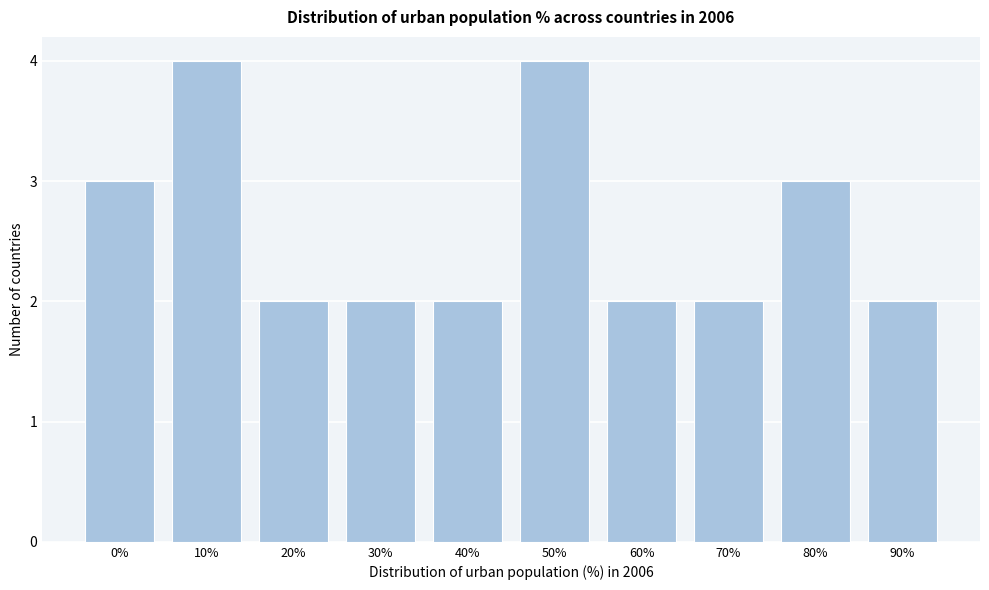

Reading left to right, extract all data points from this chart.

3	4	2	2	2	4	2	2	3	2